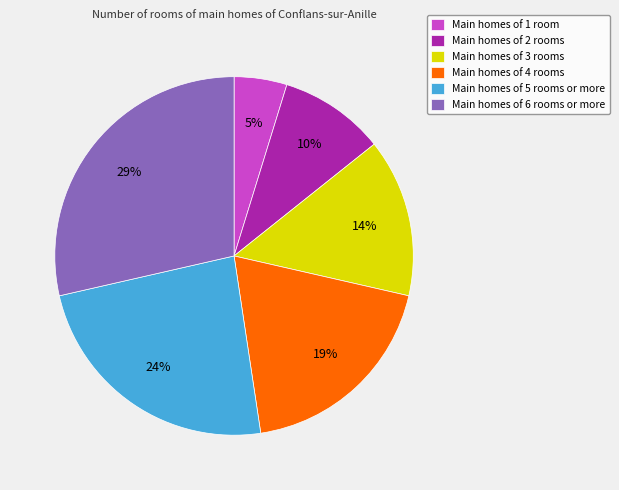

What percentage is the Main homes of 4 rooms slice, to the nearest percent?

19%